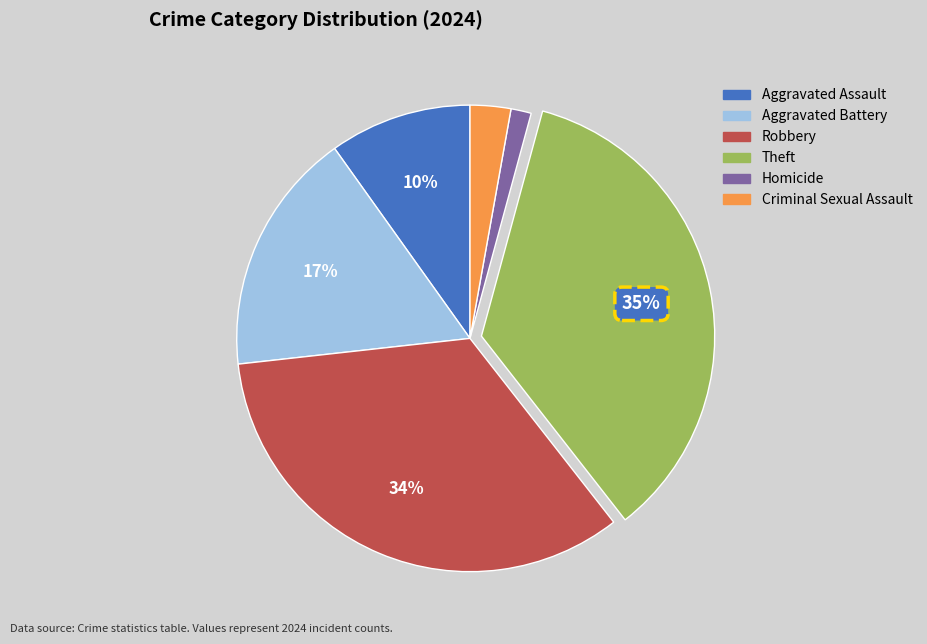

What percentage is the Homicide slice, to the nearest percent?

1%